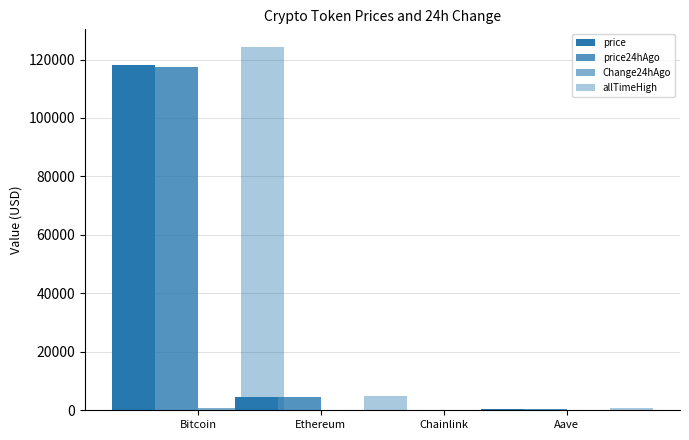

What position from the left is Ethereum?

2